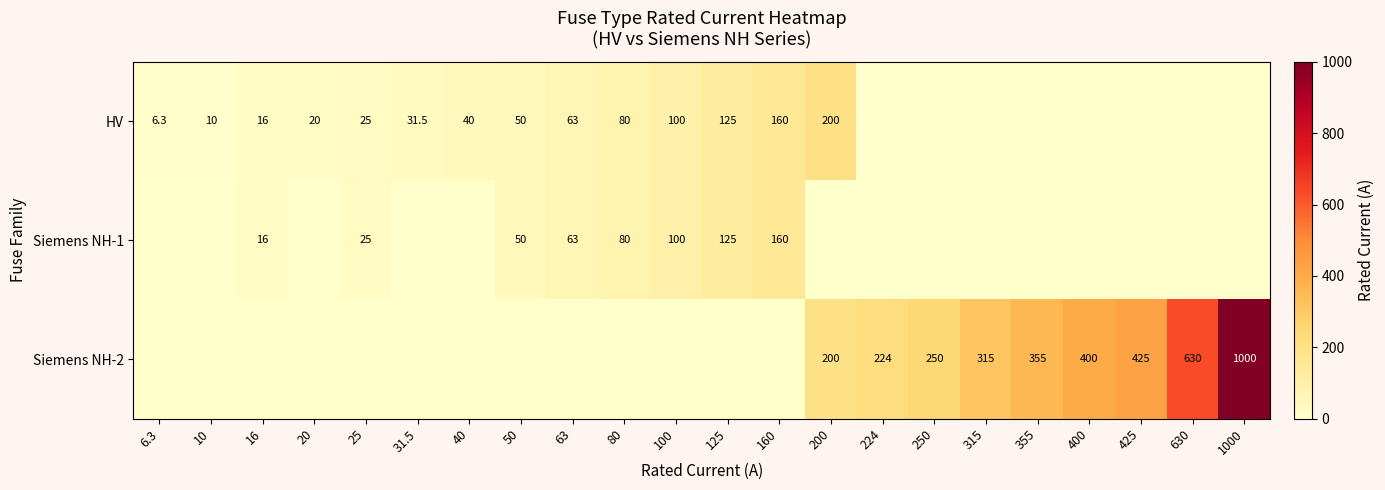

The value of HV at 16 is 16.0. True or false?

True